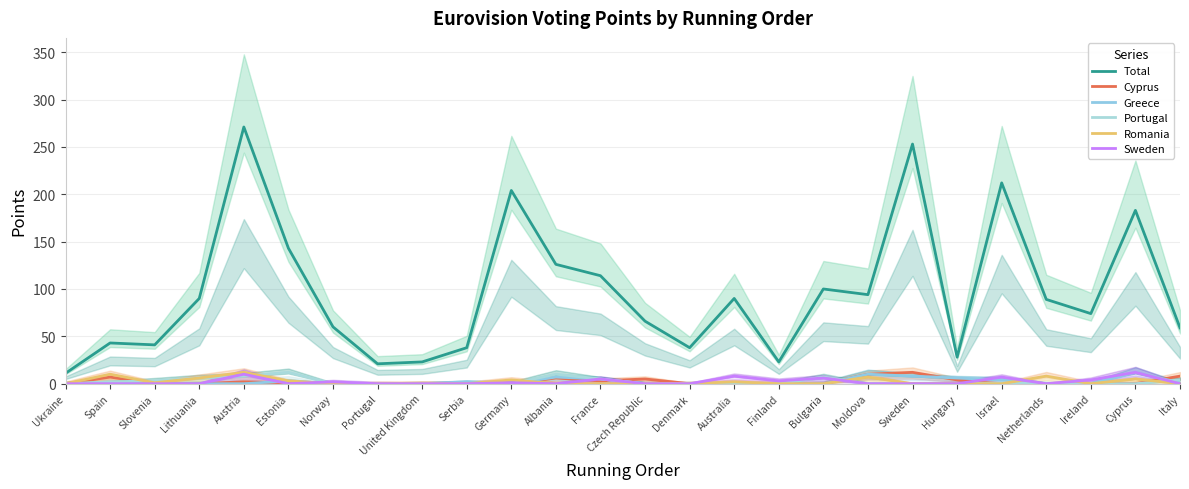

Where is the first local minimum for Sweden?

Estonia